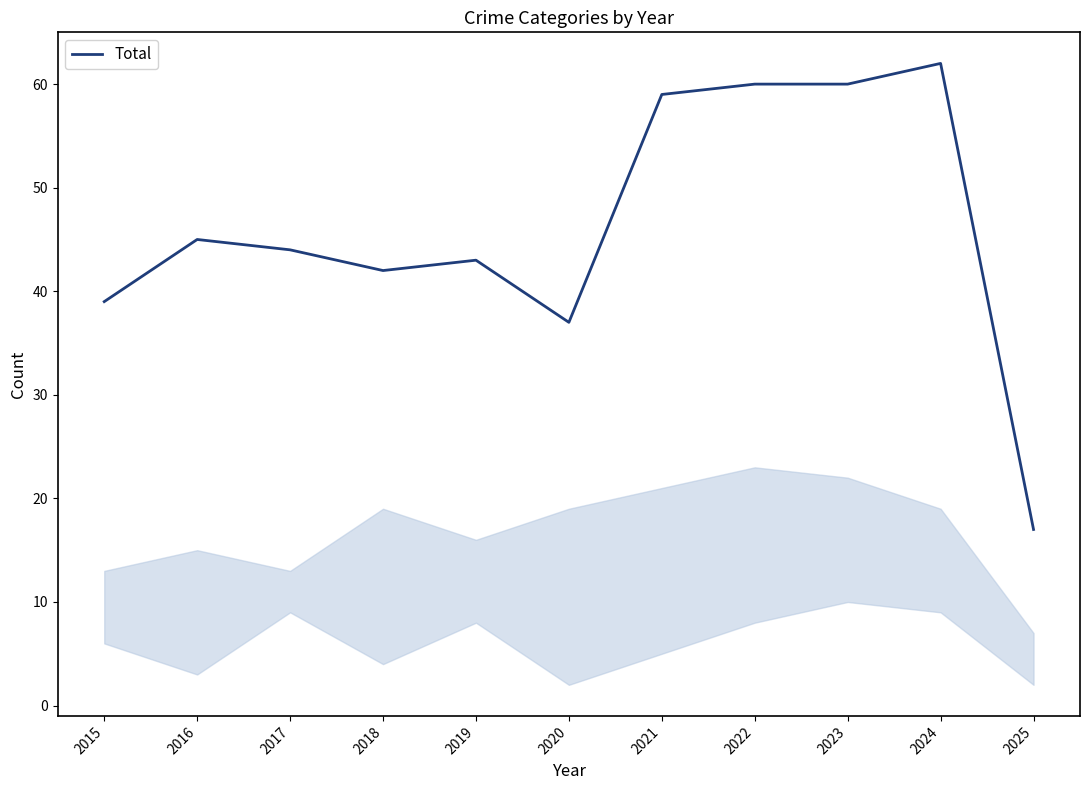

Reading left to right, list all the values displayed in this chart.

2015=39	2016=45	2017=44	2018=42	2019=43	2020=37	2021=59	2022=60	2023=60	2024=62	2025=17